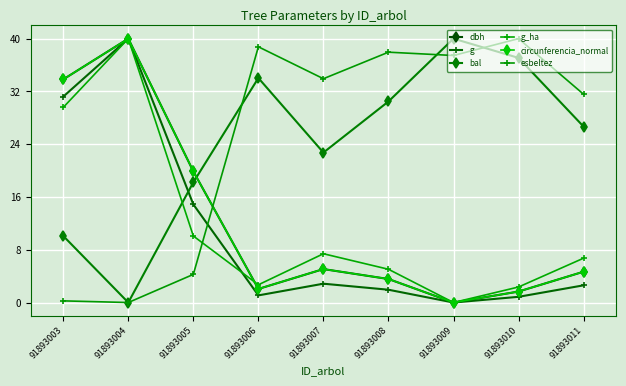

How many values in bal are above zero?

8